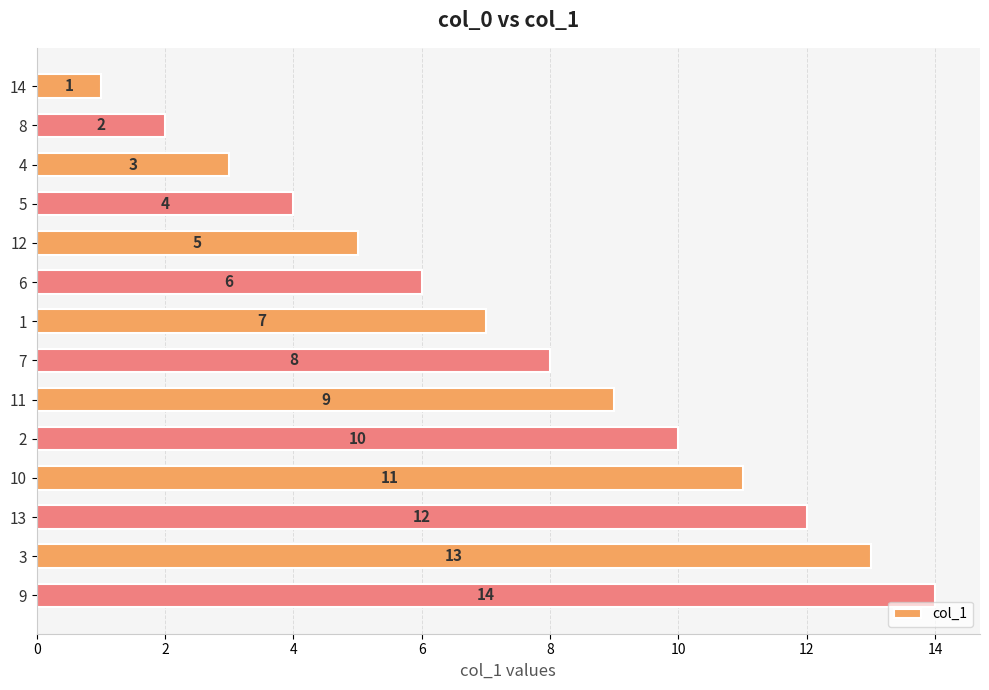

What is the approximate value at 2, to the nearest 10?

10